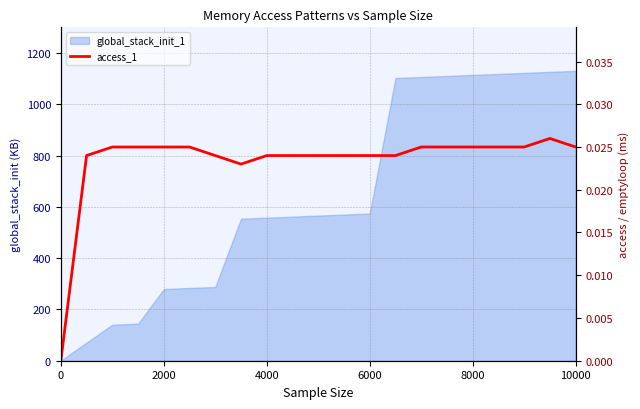

How many positive values are there?

20